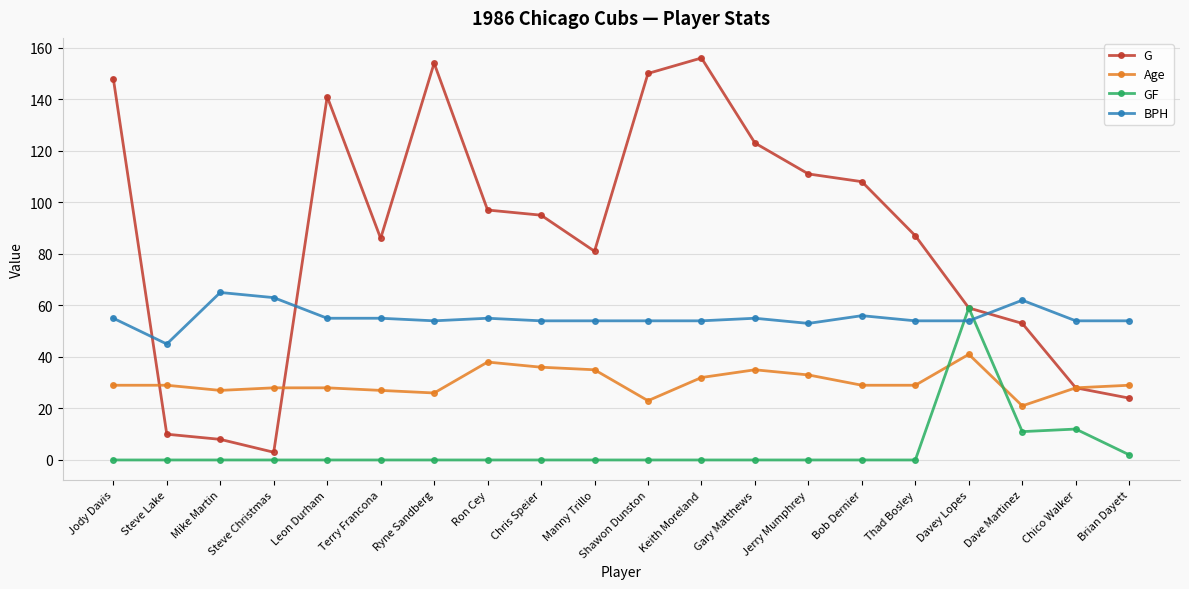

The Age series shows 11 at Thad Bosley. True or false?

False